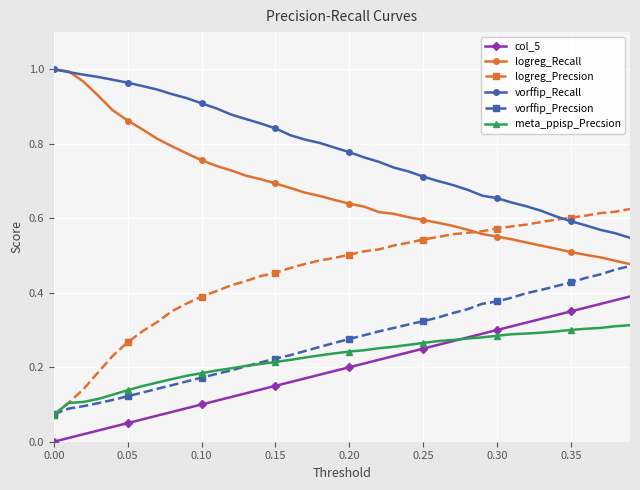

True or false: meta_ppisp_Precsion and vorffip_Recall intersect in this chart.

False